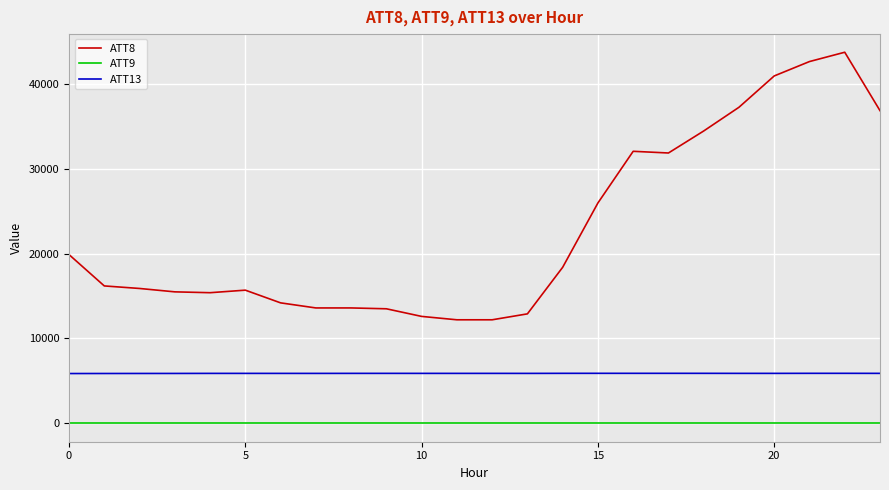

True or false: ATT13 and ATT8 intersect in this chart.

False